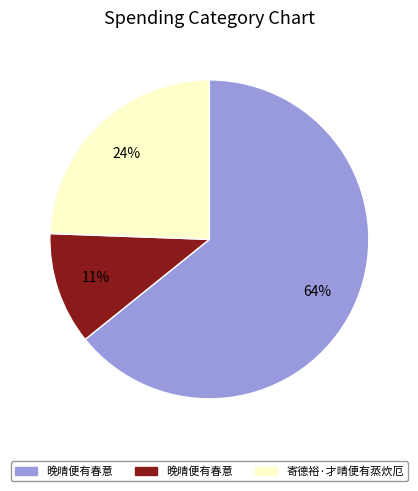

How many segments does this pie chart have?

3